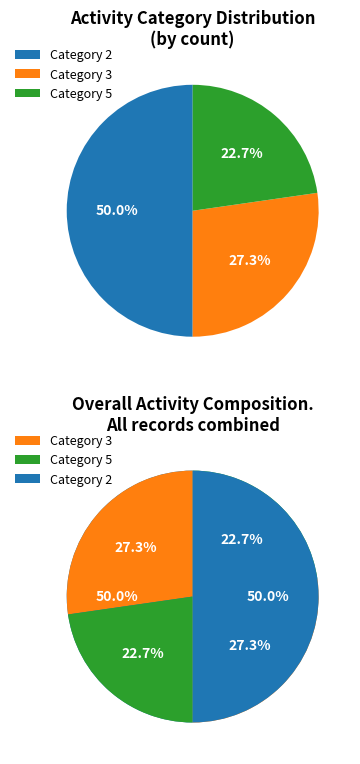

To the nearest percent, what percentage of the pie is 2?

50%